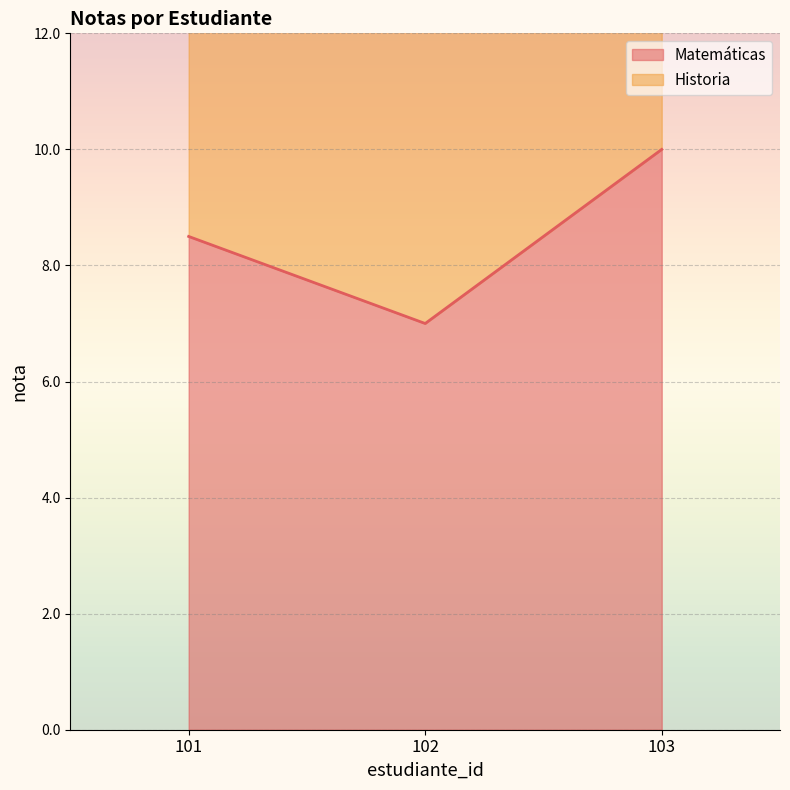

What is the difference between the maximum and minimum values in the Matemáticas series?

3.0